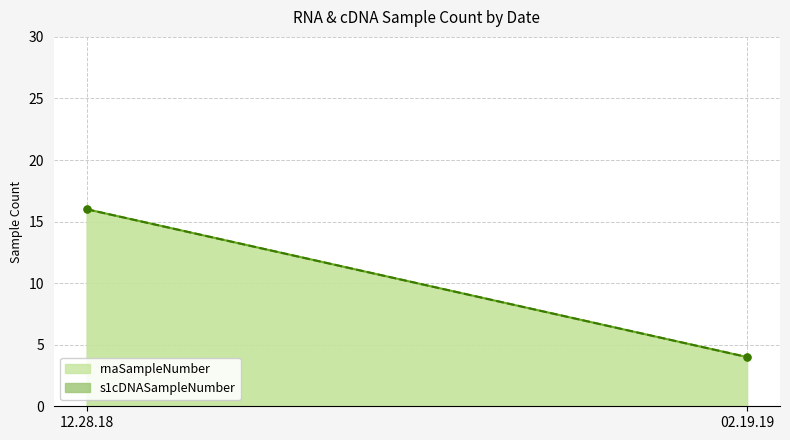

Count the number of categories in the chart.

2